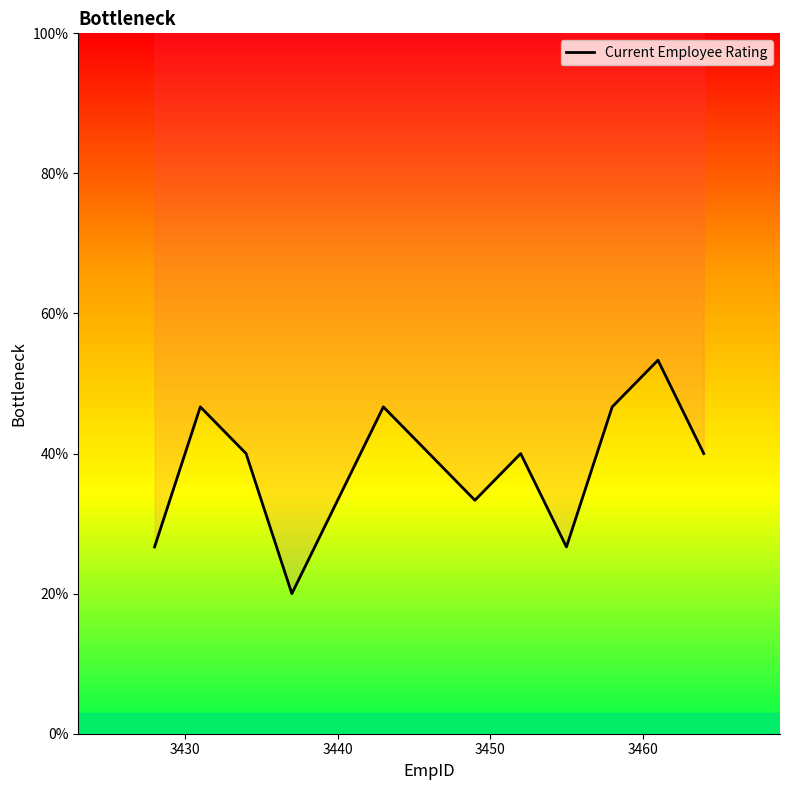

How many distinct data groups are displayed?

1